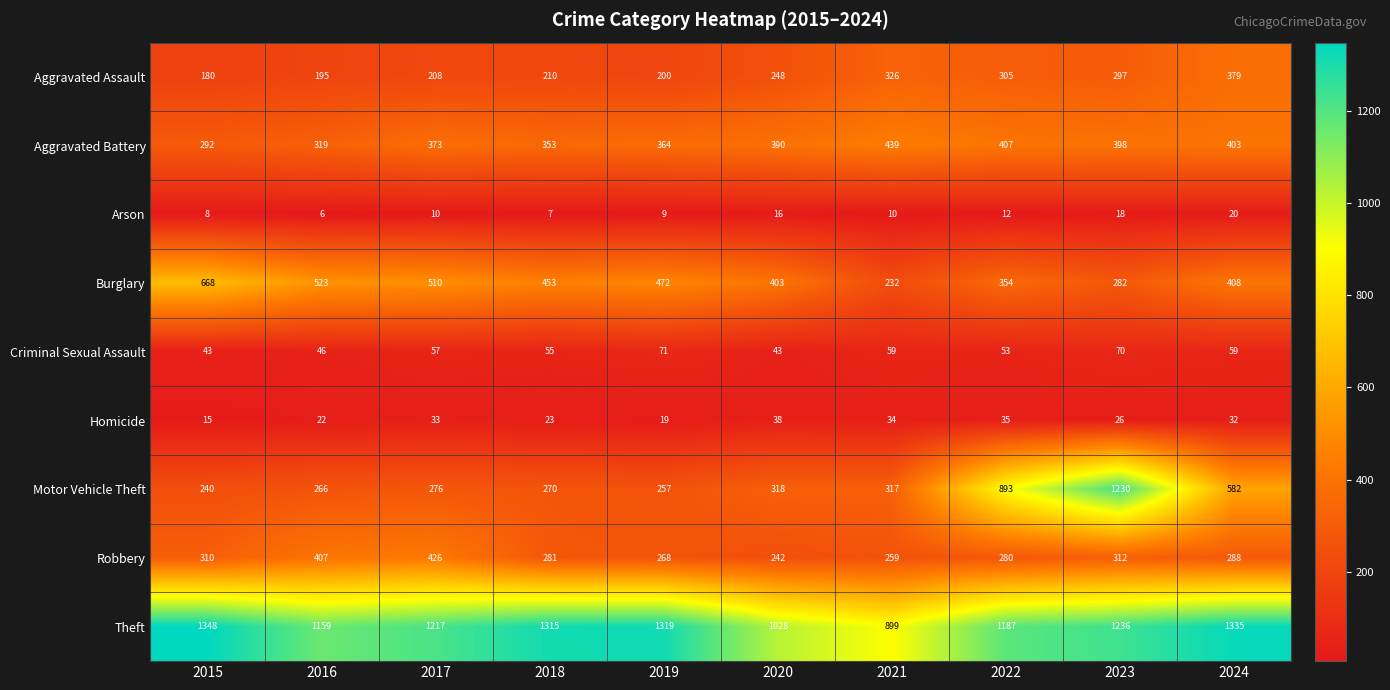

The Aggravated Battery series shows 390 at 2020. True or false?

True